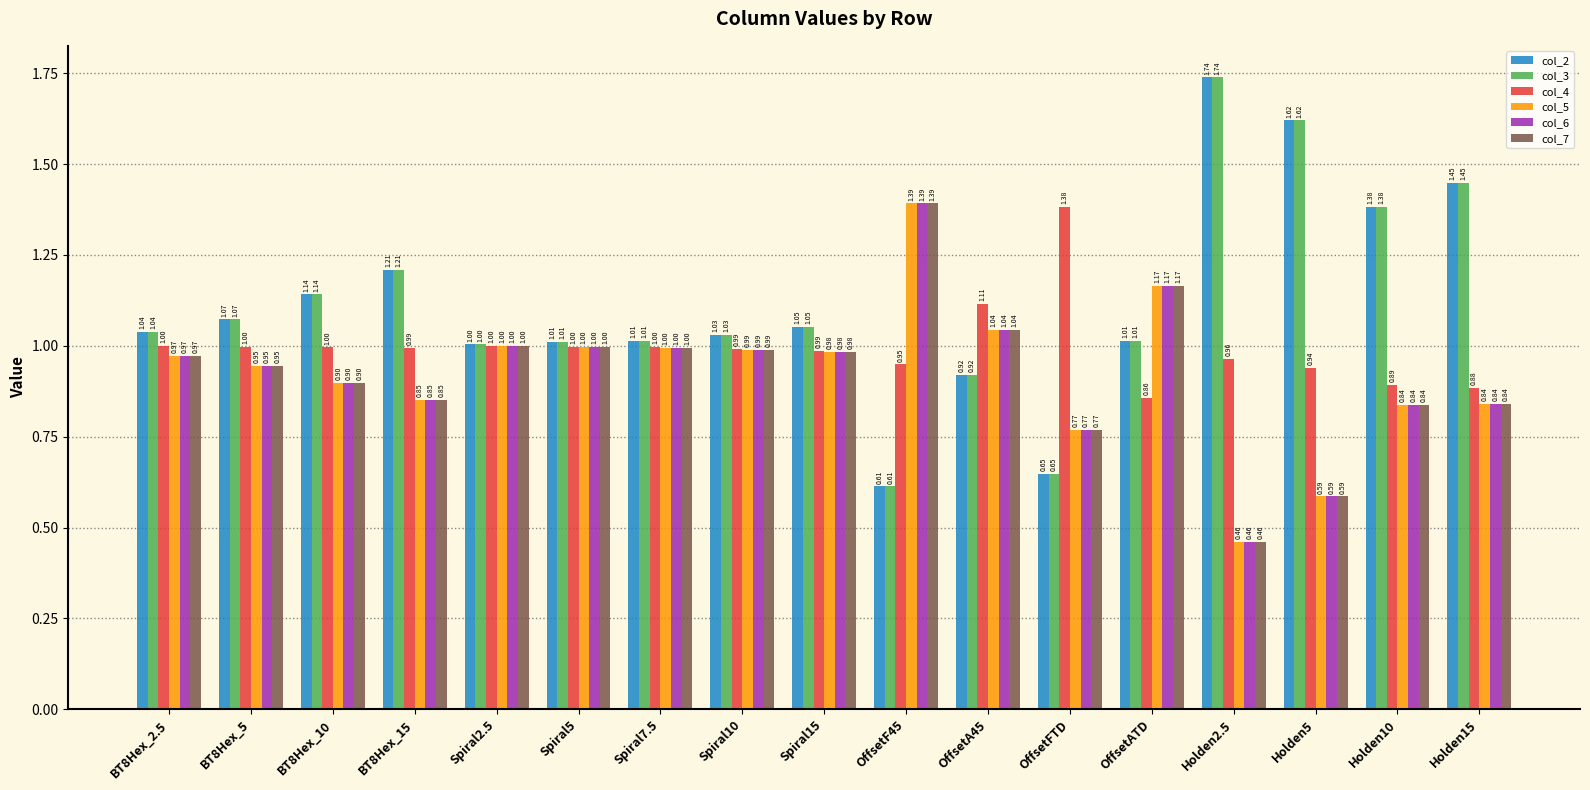

Which series changed the most between OffsetFTD and OffsetATD?

col_4